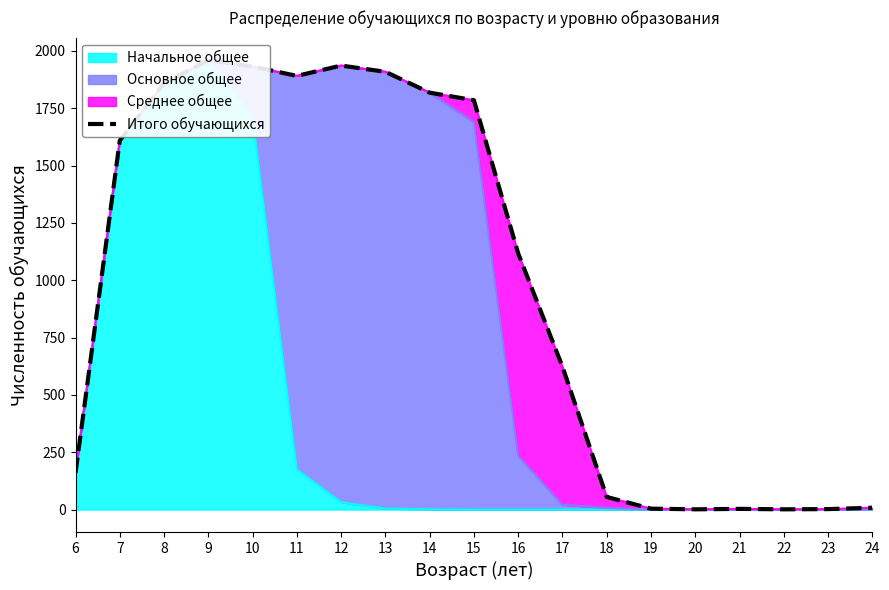

How many lines are shown in the chart?

1